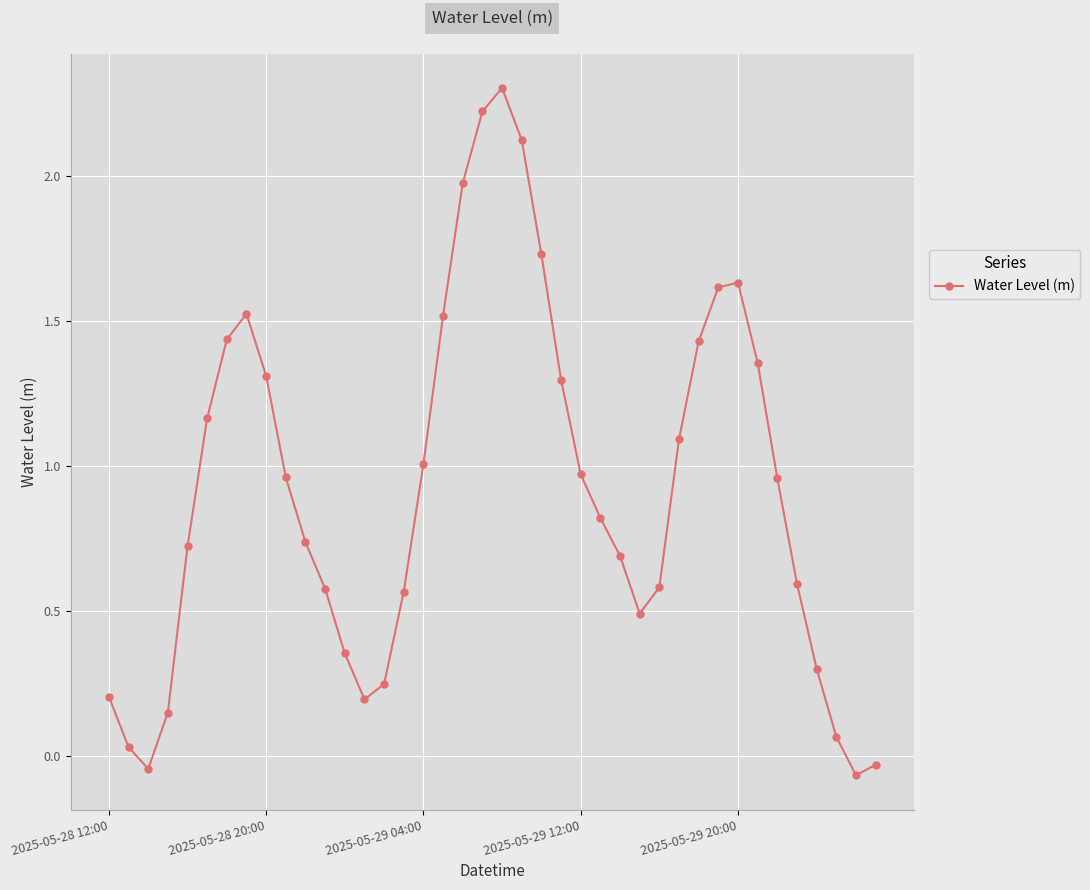

What is the average value?

0.9